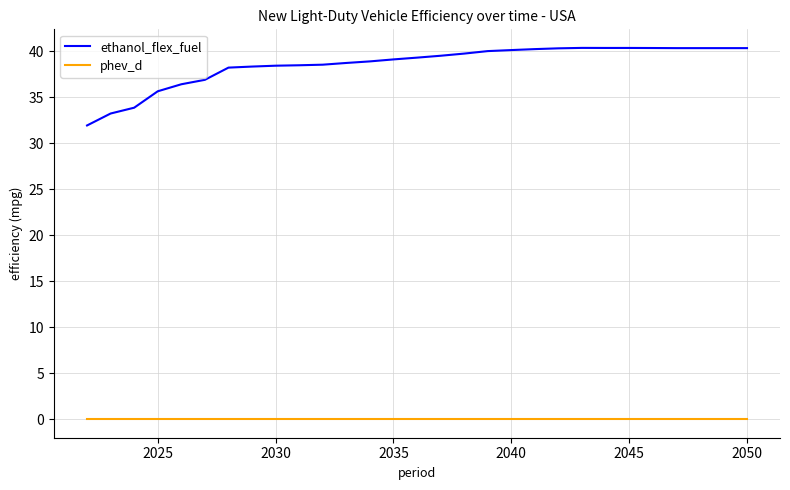

Rank the series by their average value, from highest to lowest.

ethanol_flex_fuel, phev_d